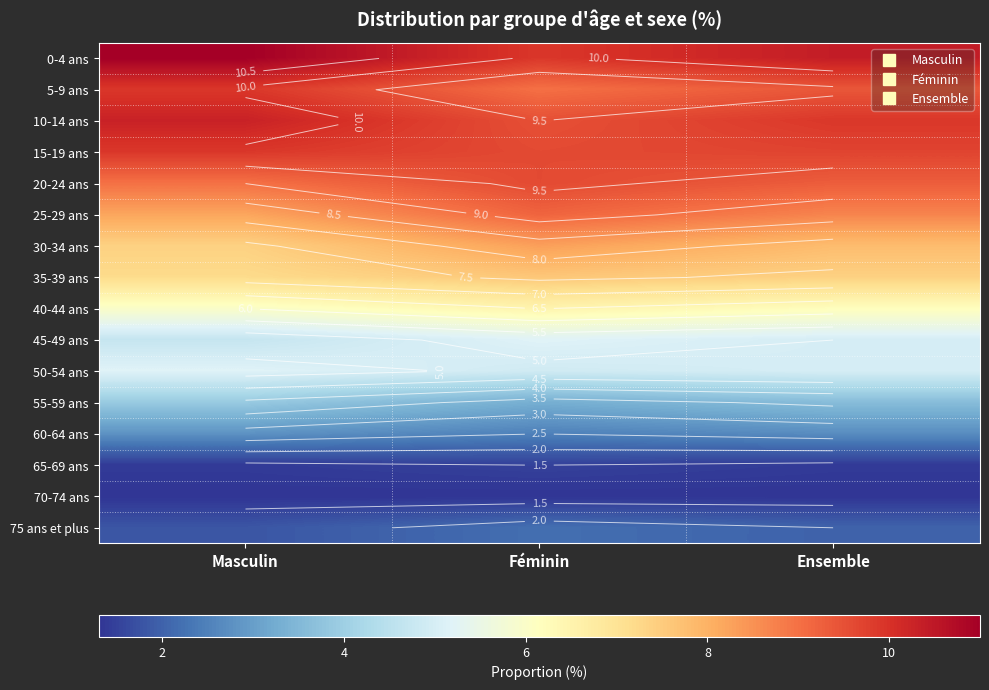

What is the greatest value displayed?

11.0